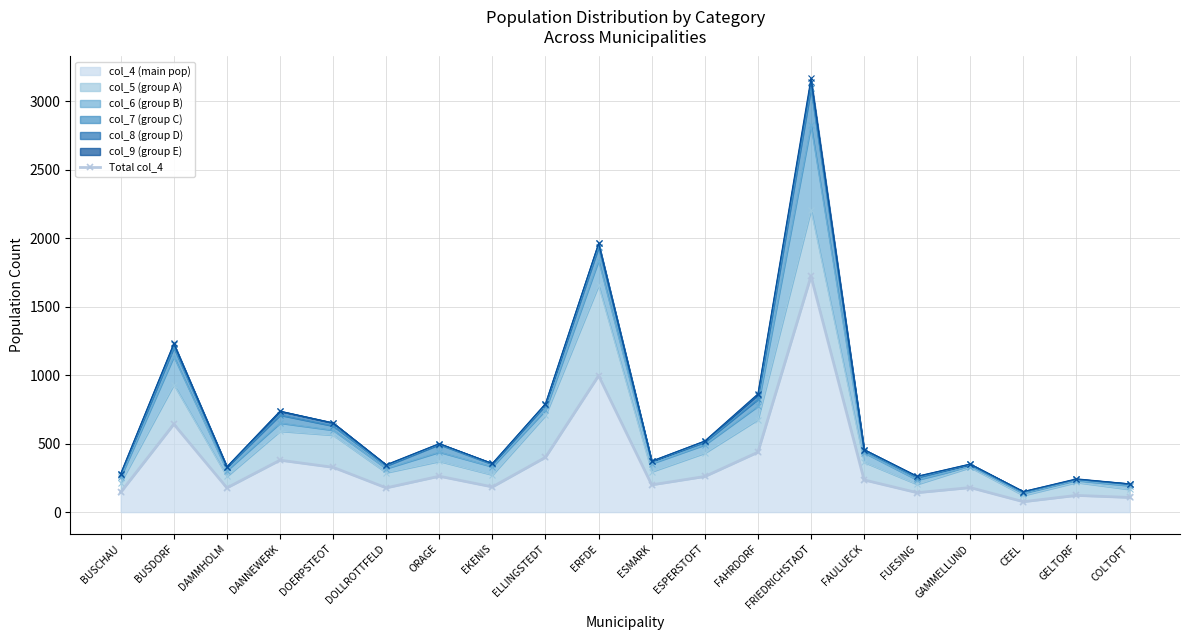

What is the change in value from ELLINGSTEDT to FRIEDRICHSTADT?

+1322